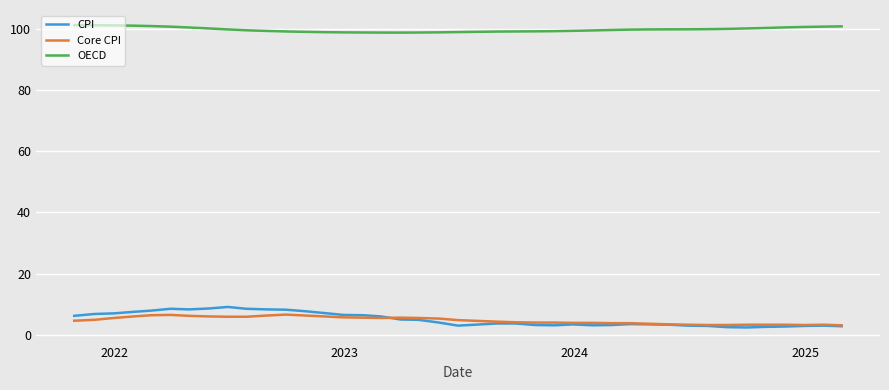

What is the greatest value displayed?

101.1